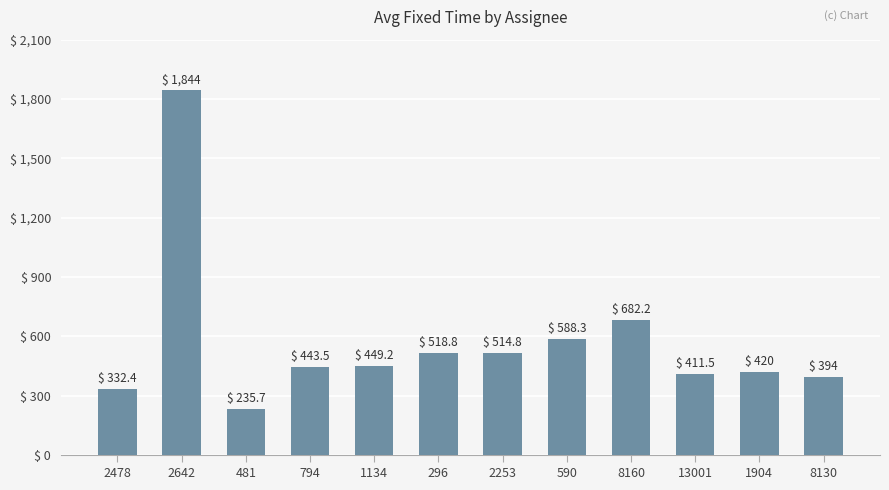

What is the change in value from 2253 to 13001?

-103.4